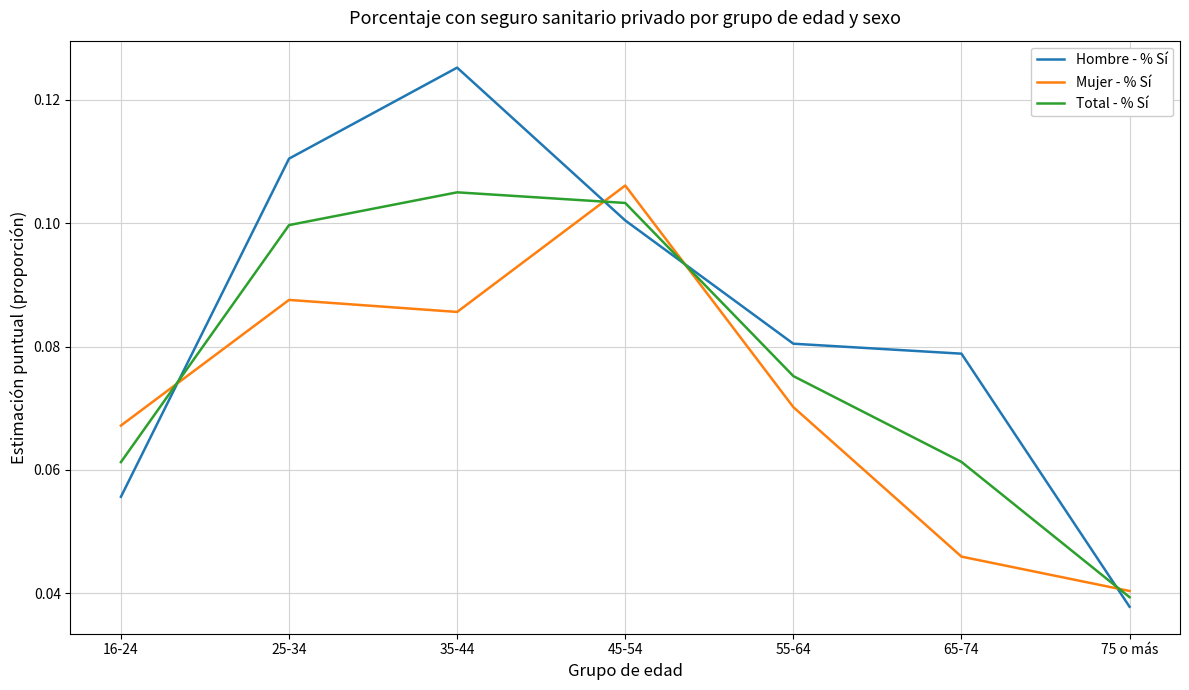

At 25-34, list the series in order from smallest to largest.

Mujer - % Sí, Total - % Sí, Hombre - % Sí